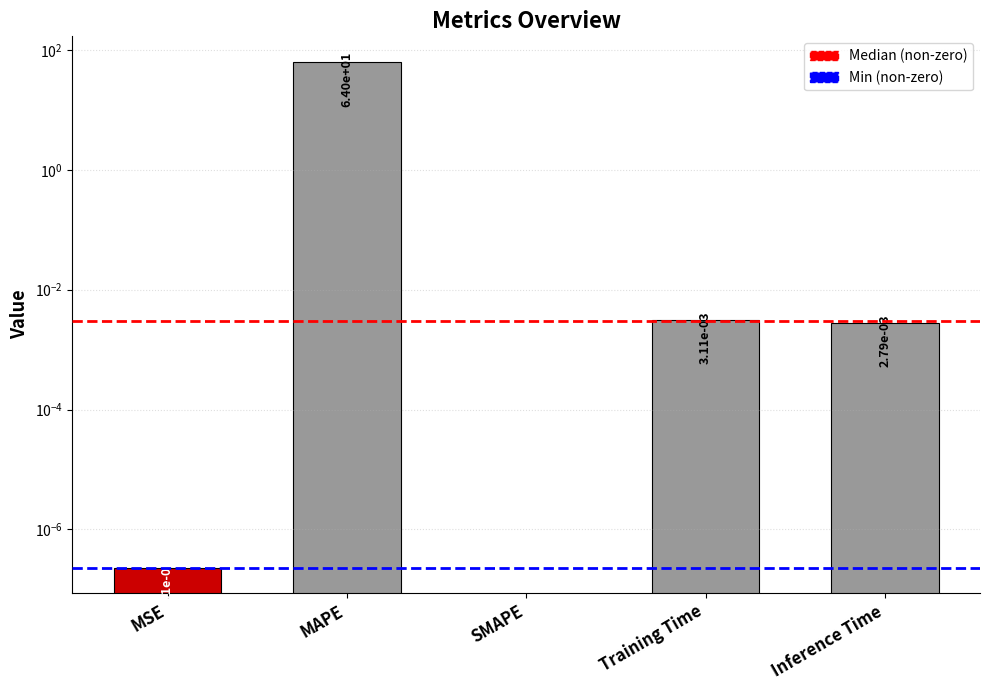

What is the label of the 5th bar from the right?

MSE